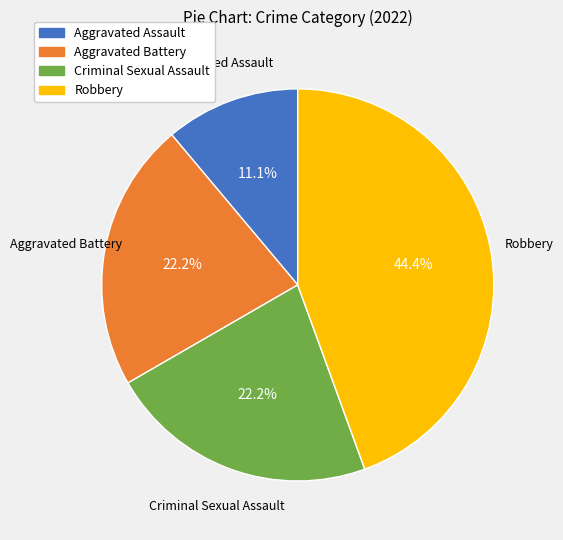

Is it true that Aggravated Battery is 22% of the pie?

True